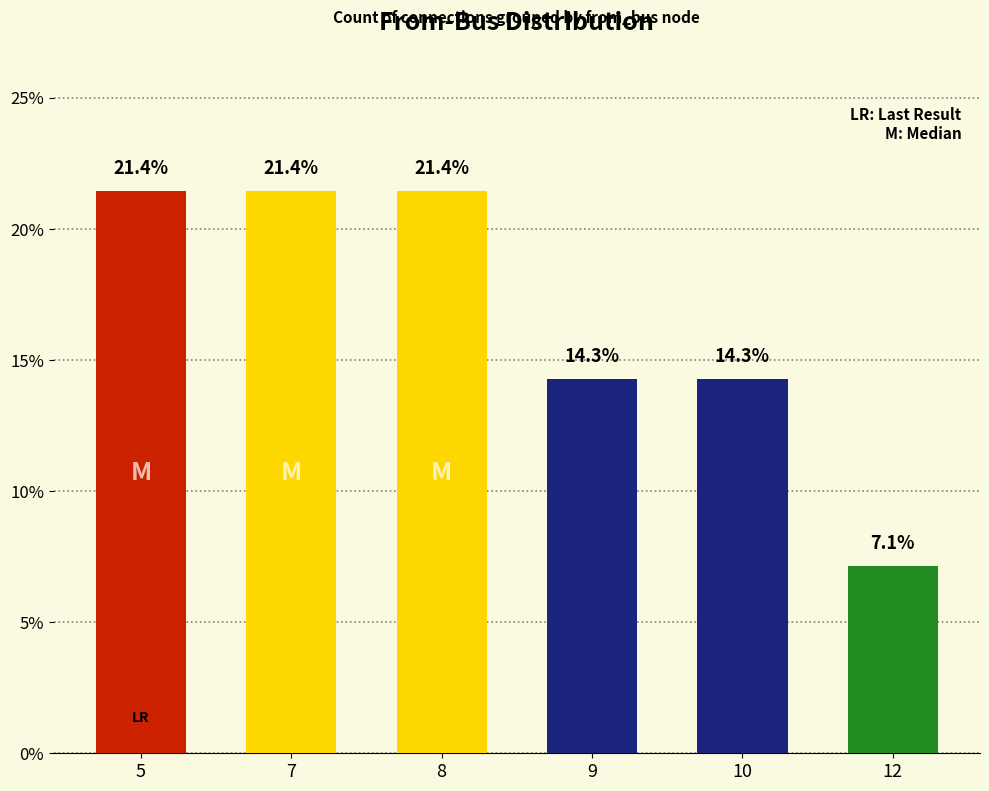

What is the difference between the maximum and minimum values?

14.3